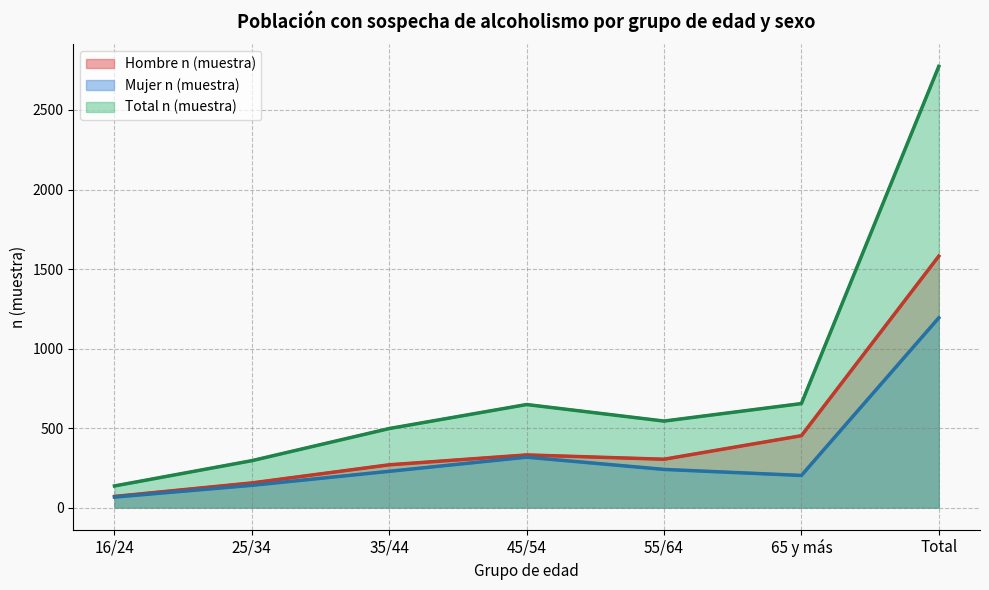

How many interior local peaks does the Mujer n (muestra) series have?

1